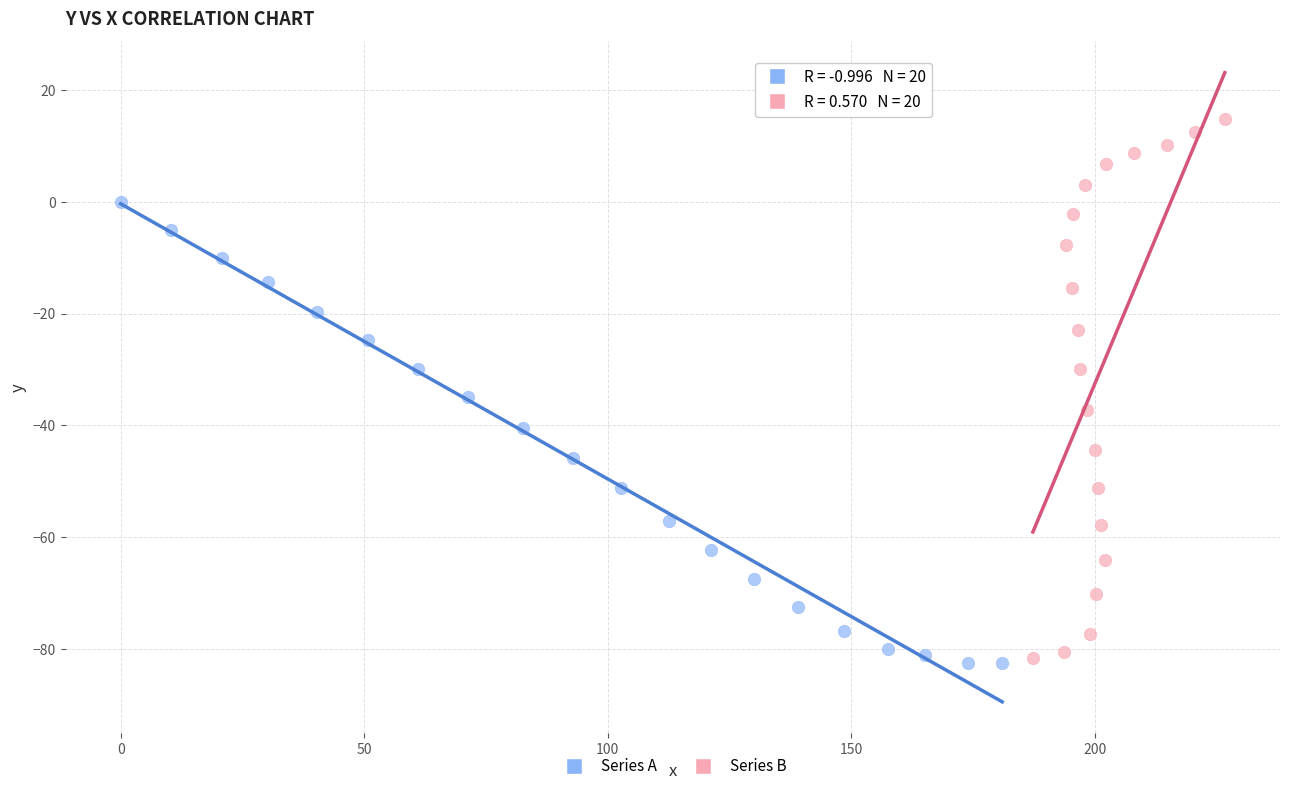

Which series reaches the minimum Y coordinate?

Series A